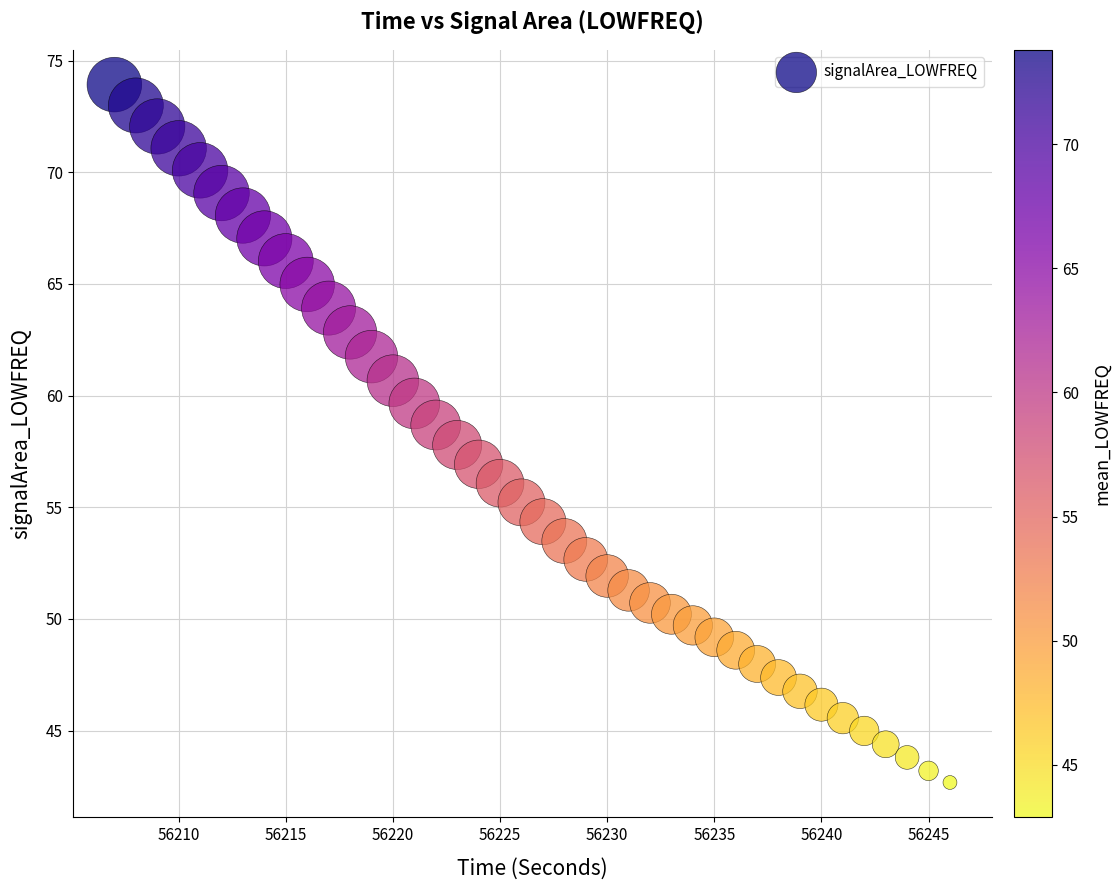

What is the range of Y values (max minus min)?

31.3